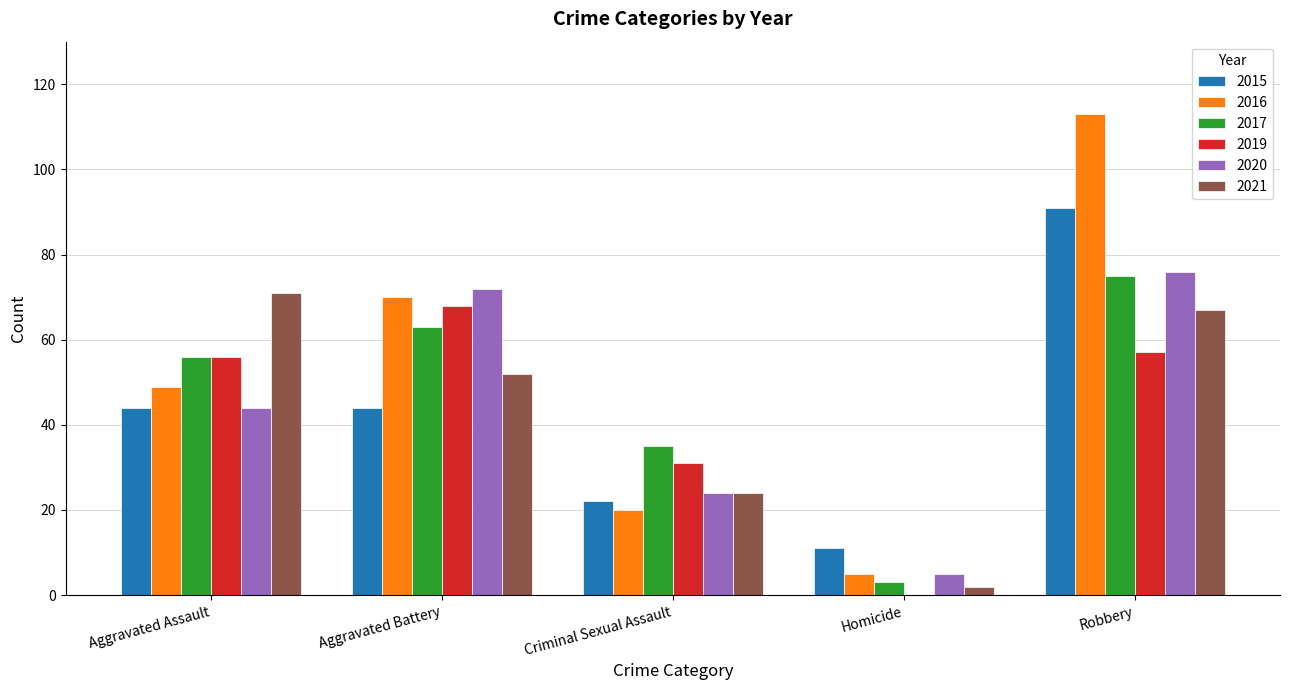

How many categories are shown in the chart?

5